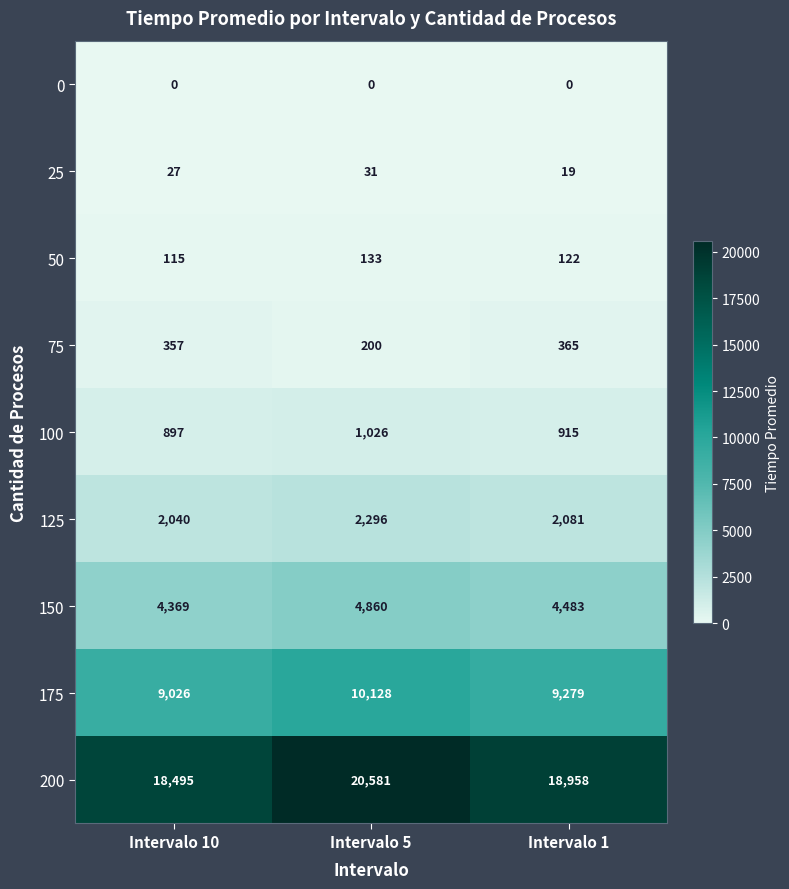

What is the difference between the highest and lowest values at Intervalo 5?

20581